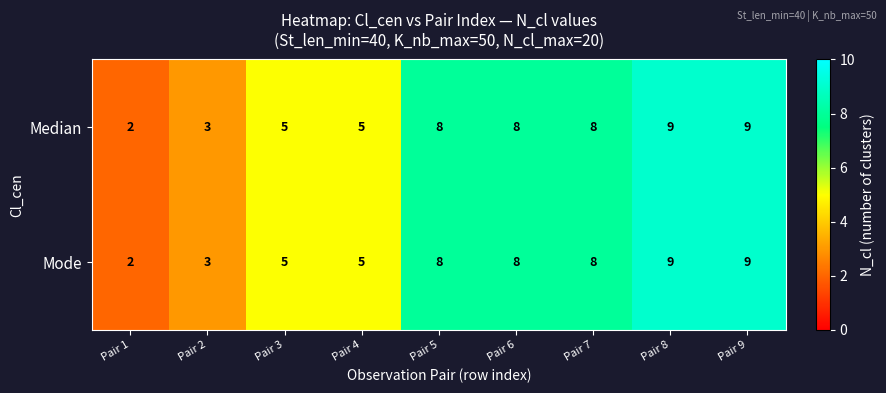

What is the minimum value shown in the chart?

2